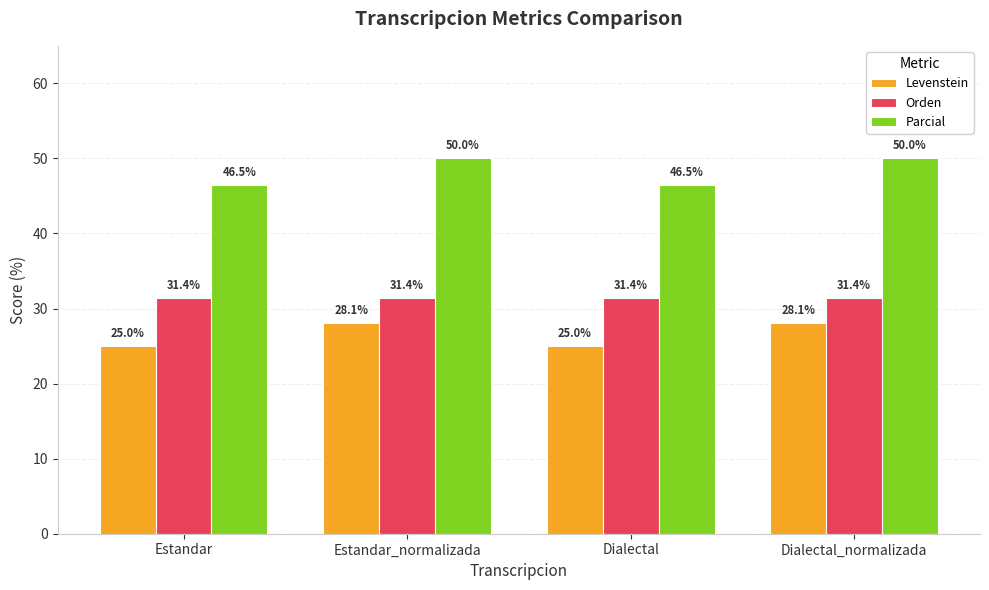

Which series has the largest total across all categories?

Parcial